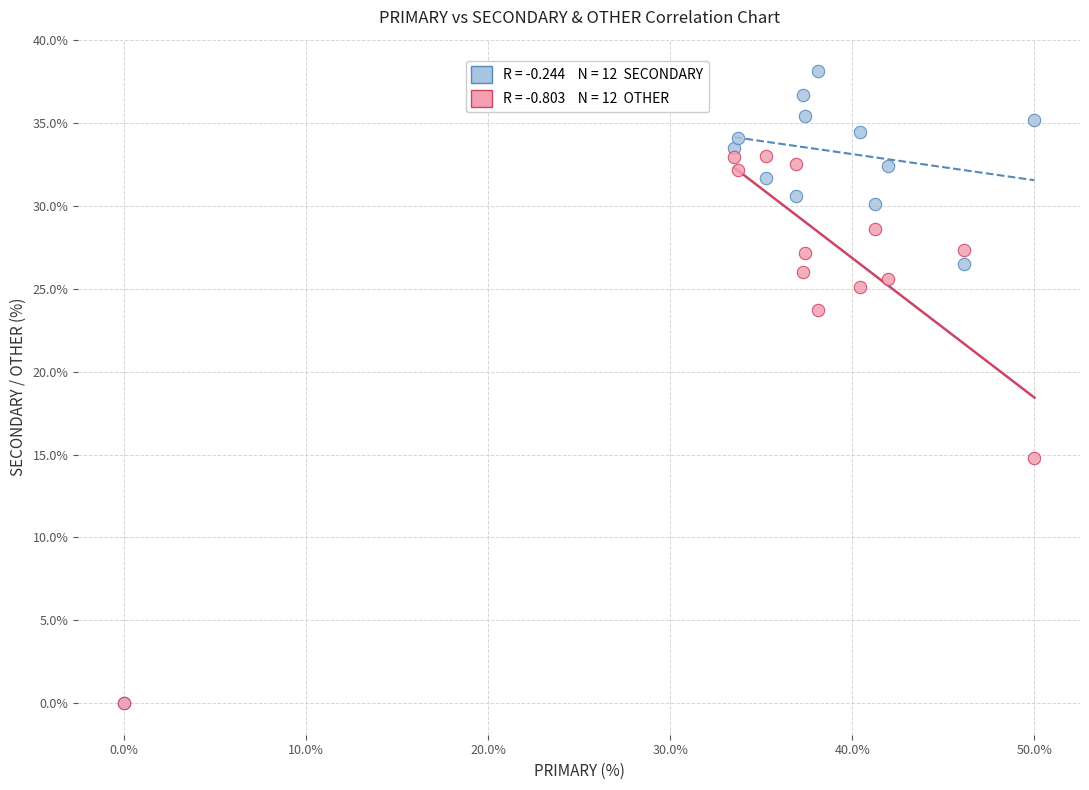

Across all series, what Y value is closest to 19?

14.8